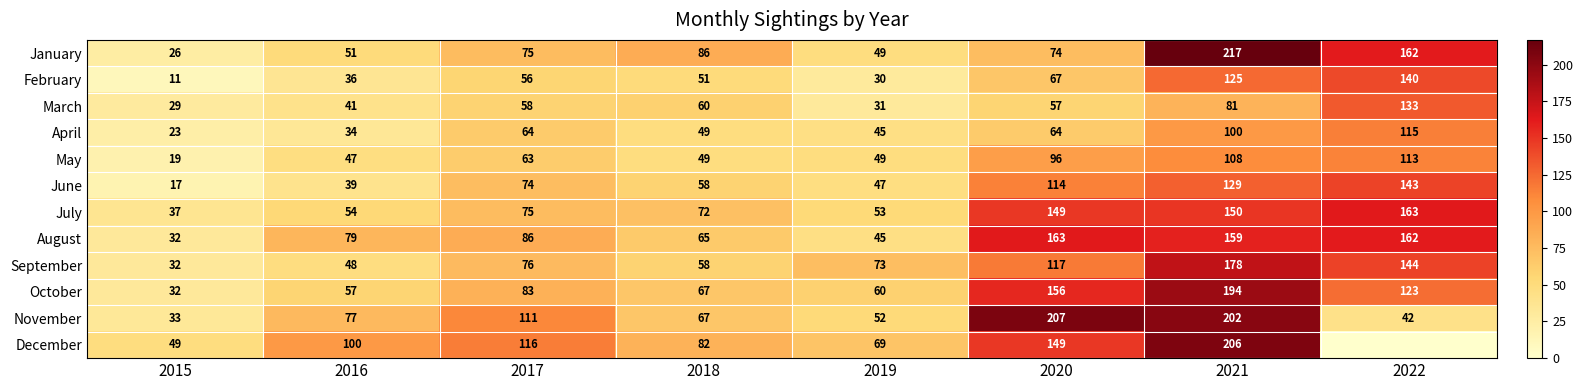

What is the approximate value of May at 2019, to the nearest 10?

50